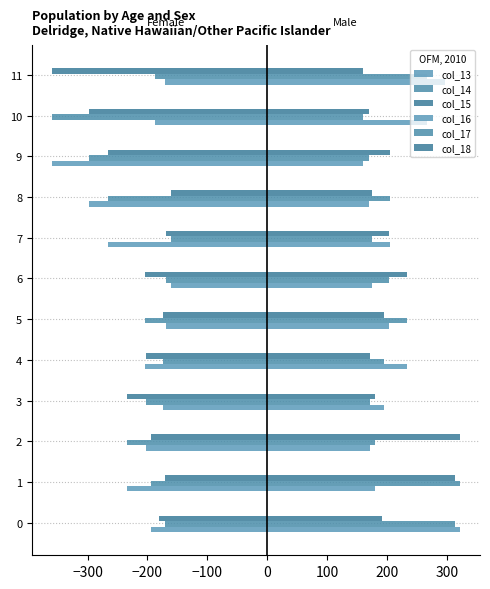

What is the minimum value shown in the chart?

-358.8